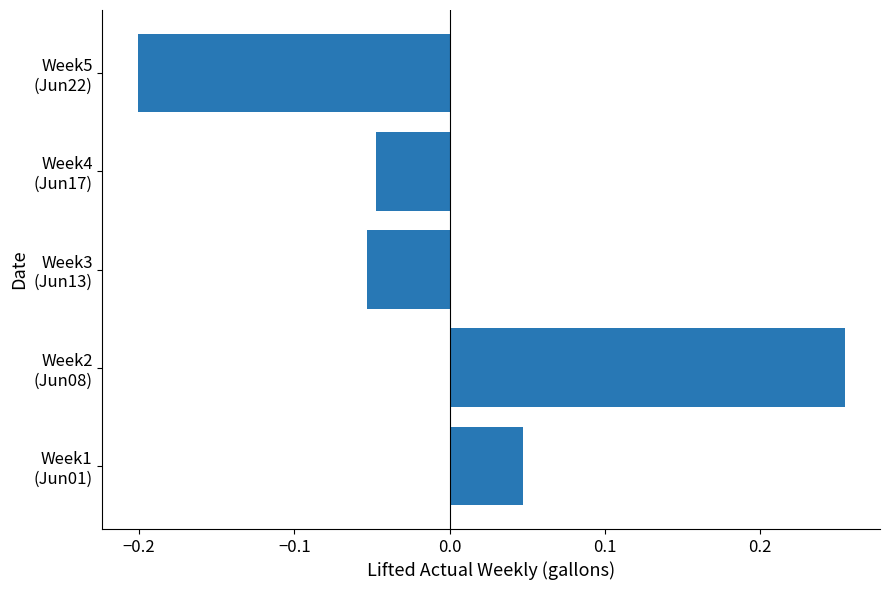

What is the difference between the maximum and minimum values?

0.5